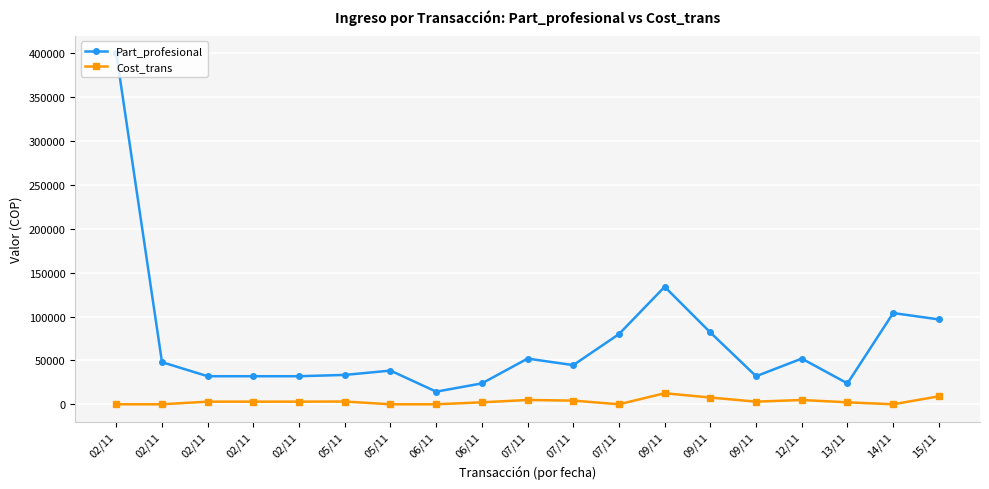

How many data points does each series have?

19